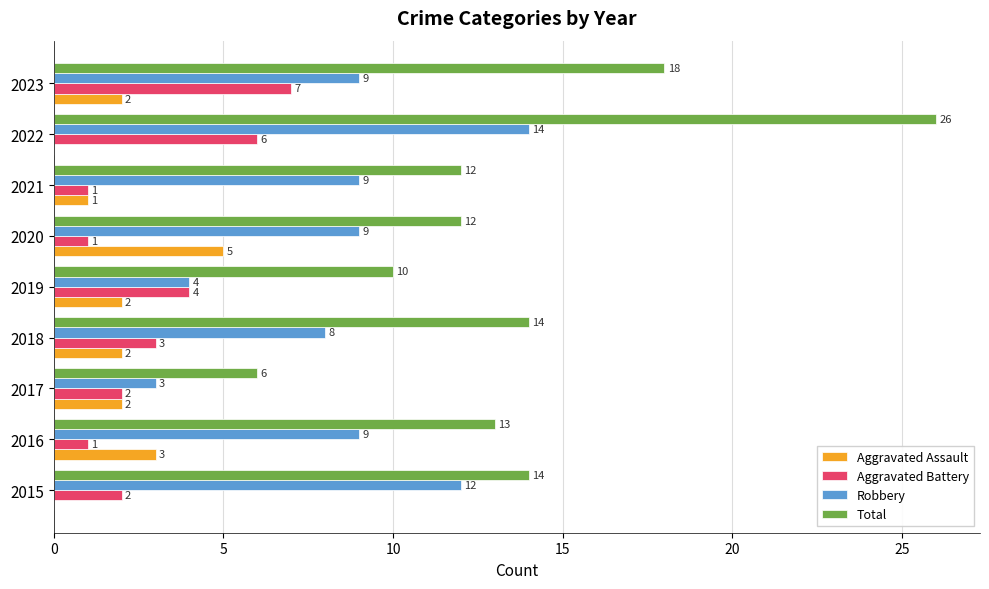

Count the number of categories in the chart.

9